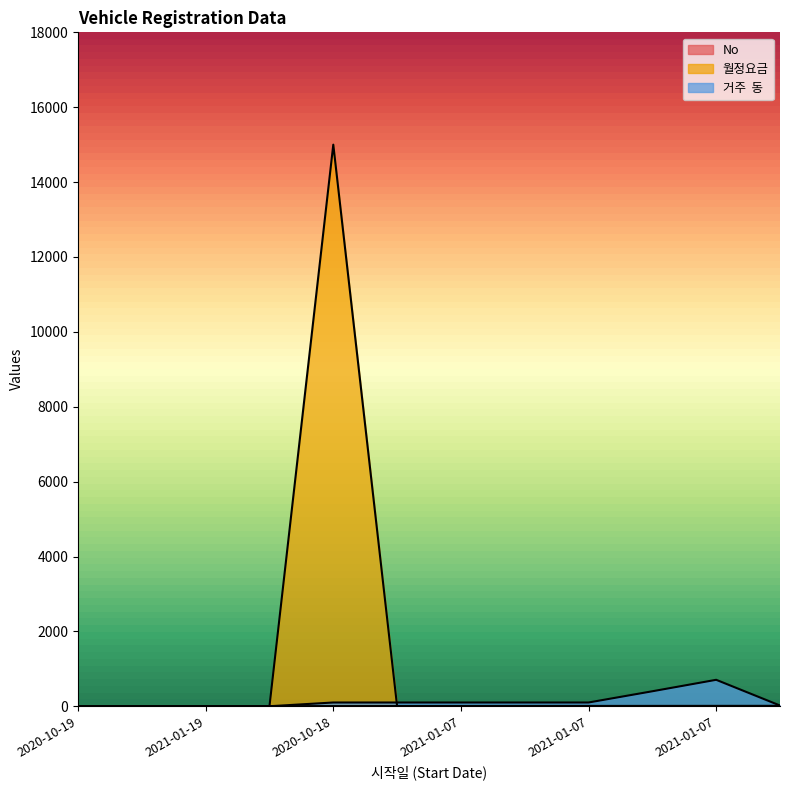

What is the total value across all series at 2021-01-07?

107